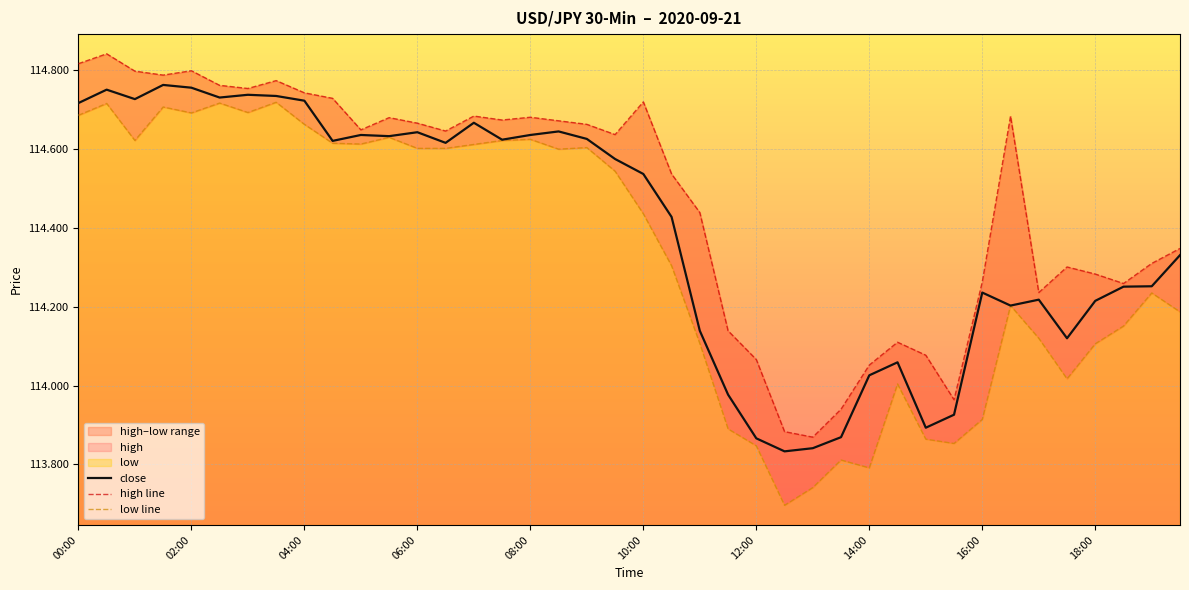

At which label does close first exceed 114?

00:00